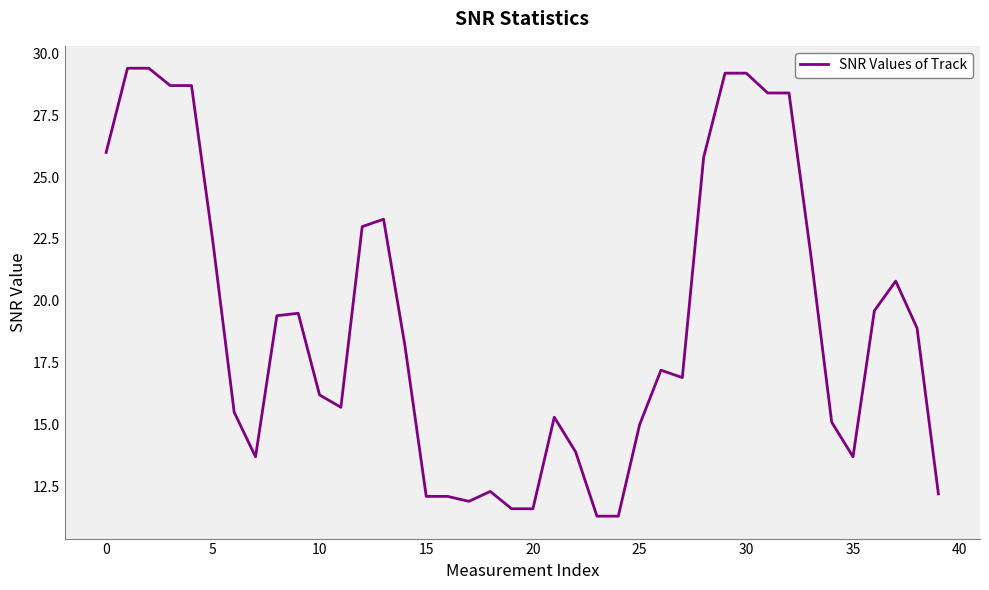

What is the minimum value shown in the chart?

11.3